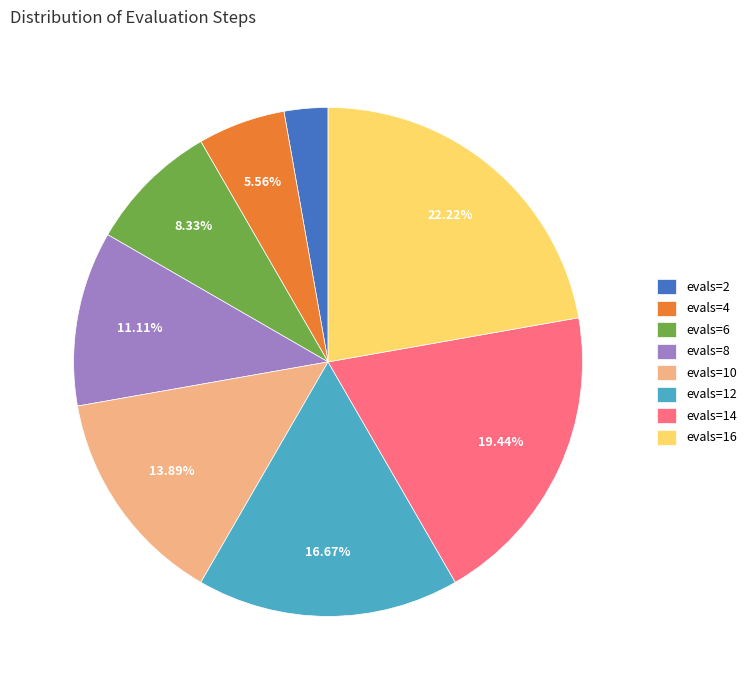

Which slice is the largest?

evals=16